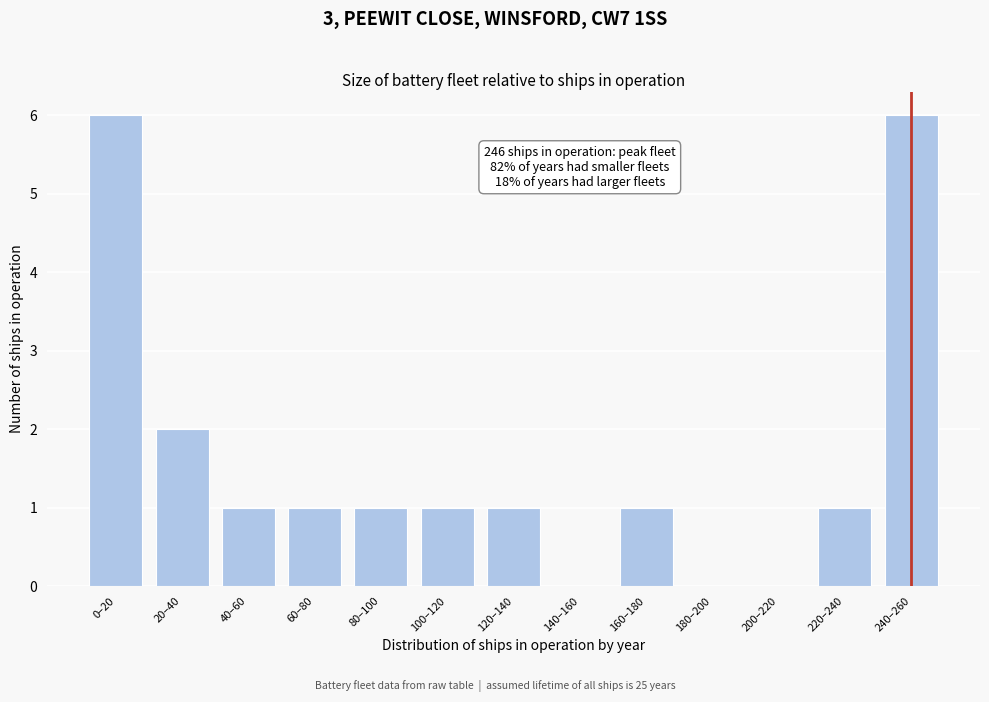

Reading left to right, extract all data points from this chart.

0–20=6	20–40=2	40–60=1	60–80=1	80–100=1	100–120=1	120–140=1	140–160=0	160–180=1	180–200=0	200–220=0	220–240=1	240–260=6